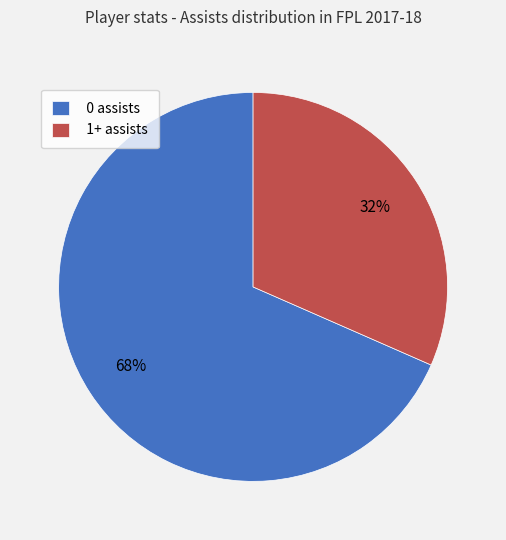

Which slice is the smallest?

1+ assists